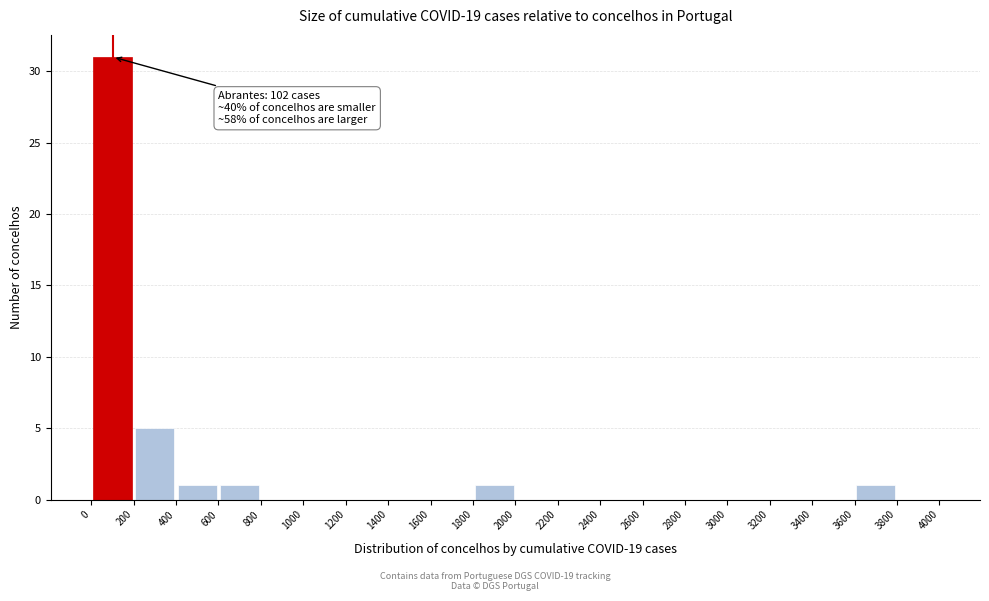

Over which range of the x-axis is the bar tallest?

0 to 200